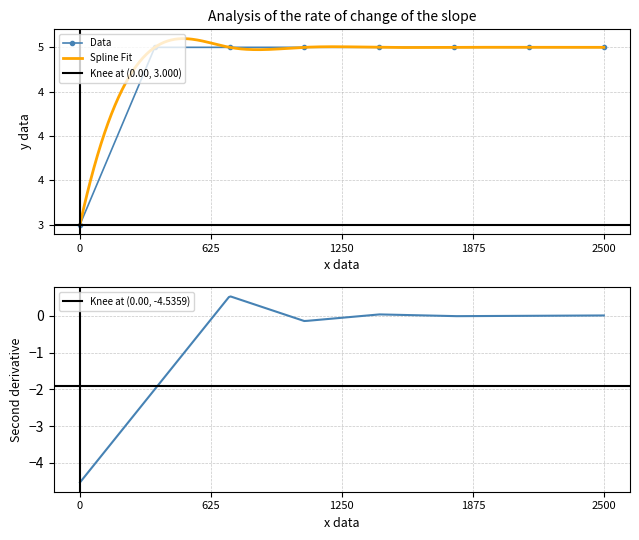

What is the minimum value shown in the chart?

3